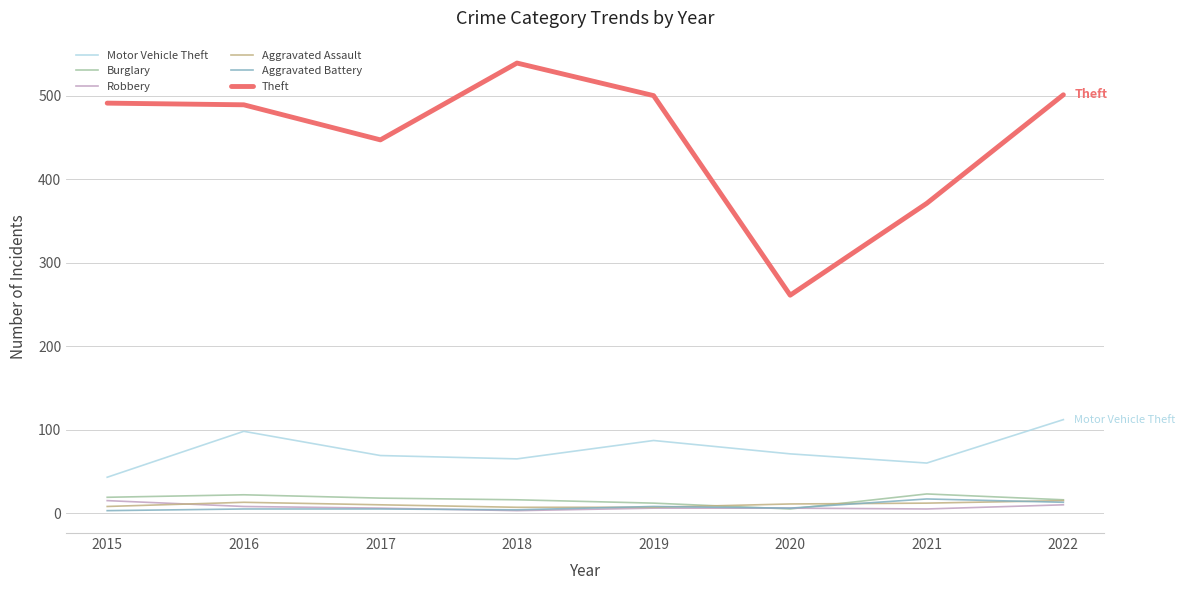

At which label is Theft closest to 400?

2021